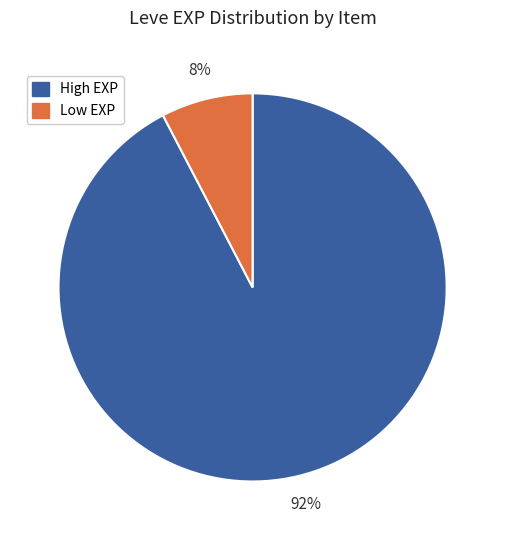

To the nearest percent, what is the average slice percentage?

50%